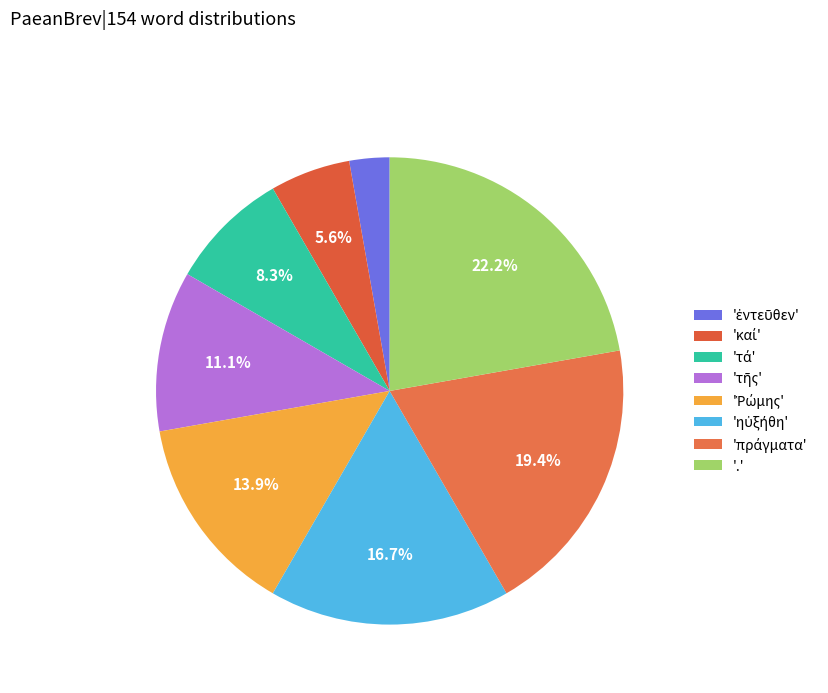

To the nearest percent, what is the average slice percentage?

12%